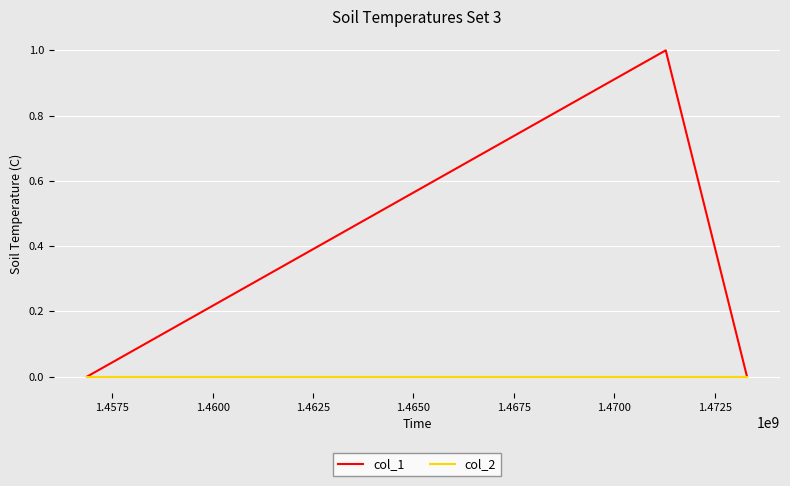

What is the highest value of the col_1 series?

1